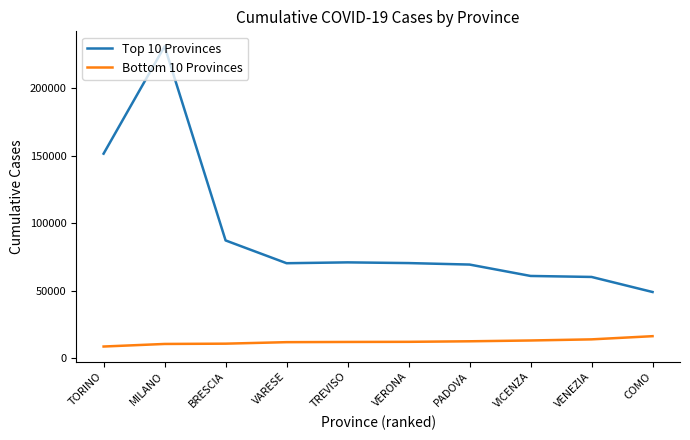

What is the minimum value for Top 10 Provinces?

49035